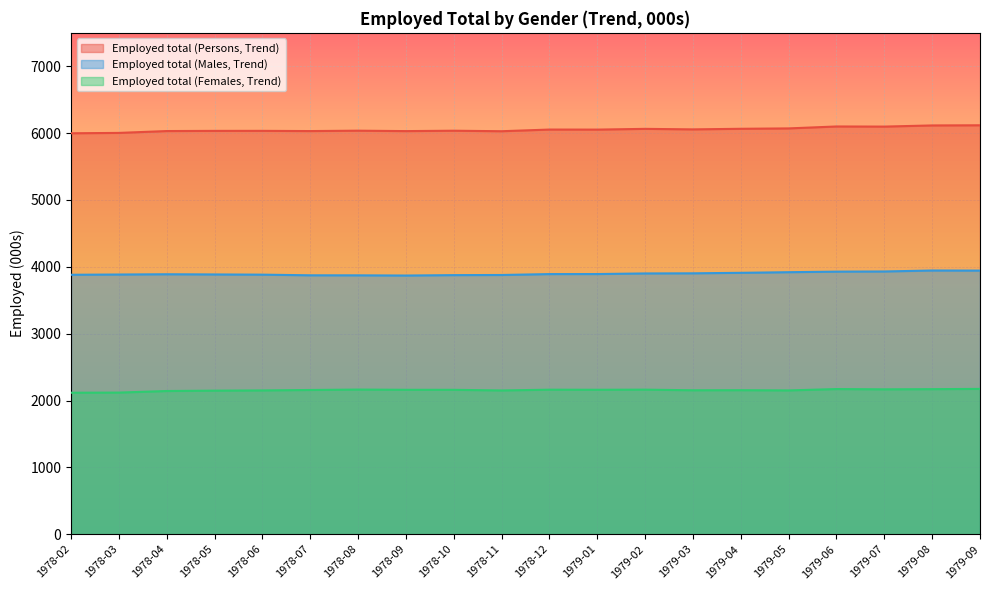

Does the chart display data point markers on the line(s)?

No